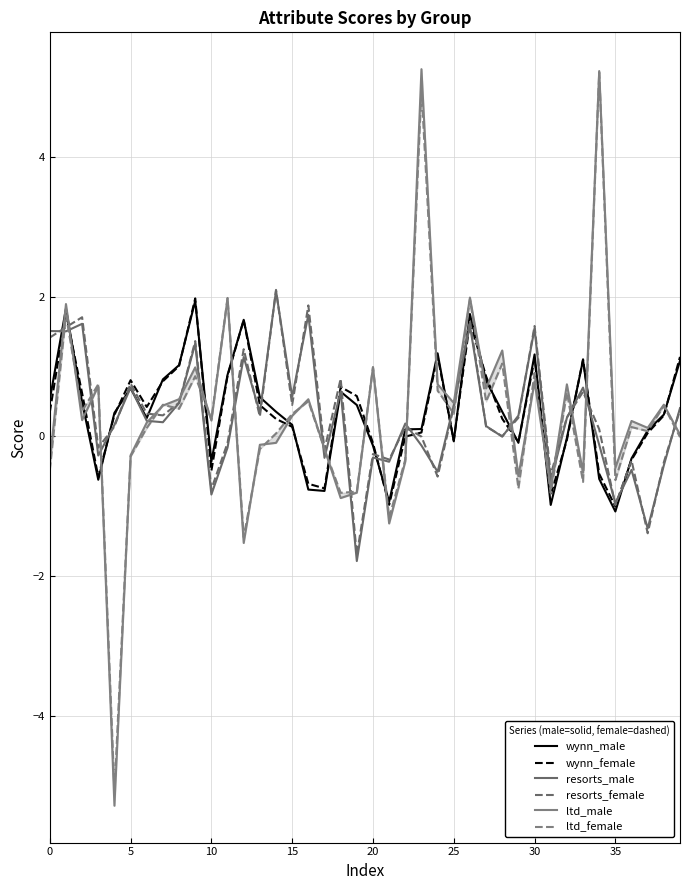

Reading left to right, what are all the values shown in this chart?

wynn_male: 0.5	1.8	0.5	-0.6	0.3	0.7	0.3	0.8	1.0	1.9	-0.4	0.9	1.7	0.6	0.4	0.2	-0.8	-0.8	0.6	0.5	-0.1	-0.9	0.1	0.1	1.2	-0.1	1.8	0.8	0.4	-0.1	1.2	-1.0	-0.0	1.1	-0.6	-1.1	-0.3	0.1	0.3	1.1
wynn_female: 0.3	1.8	0.6	-0.6	0.3	0.8	0.4	0.8	1.0	2.0	-0.5	0.9	1.7	0.4	0.3	0.1	-0.7	-0.7	0.7	0.6	-0.1	-1.0	-0.0	0.1	1.2	-0.1	1.6	0.9	0.3	-0.1	1.1	-0.8	-0.0	1.1	-0.5	-1.0	-0.3	0.0	0.3	1.1
resorts_male: 1.5	1.5	1.6	-0.3	0.2	0.7	0.2	0.2	0.5	1.3	-0.8	-0.2	1.1	0.3	2.1	0.6	1.7	-0.3	0.6	-1.8	-0.3	-0.4	0.2	-0.1	-0.5	0.4	1.6	0.1	-0.0	0.3	1.5	-0.6	0.3	0.7	-0.1	-1.0	-0.5	-1.3	-0.4	0.4
resorts_female: 1.4	1.6	1.7	-0.2	0.1	0.8	0.3	0.3	0.5	1.4	-0.8	-0.1	1.3	0.3	2.1	0.5	1.9	-0.2	0.8	-1.7	-0.3	-0.3	0.1	-0.0	-0.6	0.4	1.7	0.1	0.0	0.3	1.6	-0.5	0.3	0.6	0.1	-1.0	-0.3	-1.4	-0.4	0.4
ltd_male: -0.4	1.9	0.2	0.7	-5.3	-0.3	0.2	0.4	0.5	1.0	0.2	2.0	-1.5	-0.1	-0.1	0.3	0.5	-0.2	-0.9	-0.8	1.0	-1.2	-0.4	5.3	0.7	0.5	2.0	0.7	1.2	-0.6	0.8	-0.7	0.7	-0.5	5.2	-0.4	0.2	0.1	0.5	0.0
ltd_female: -0.5	1.7	0.4	0.7	-5.1	-0.3	0.1	0.5	0.4	0.9	0.2	2.0	-1.4	-0.2	0.0	0.3	0.5	-0.2	-0.8	-0.8	1.0	-1.2	-0.3	5.0	0.7	0.3	2.0	0.5	1.0	-0.7	0.9	-0.8	0.6	-0.7	5.2	-0.6	0.1	0.1	0.4	-0.0